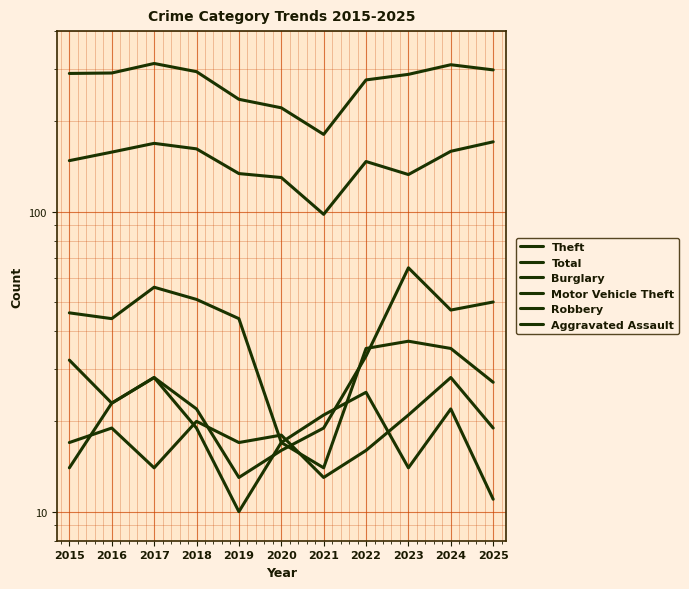

What is the total value across all series at 2025?

575